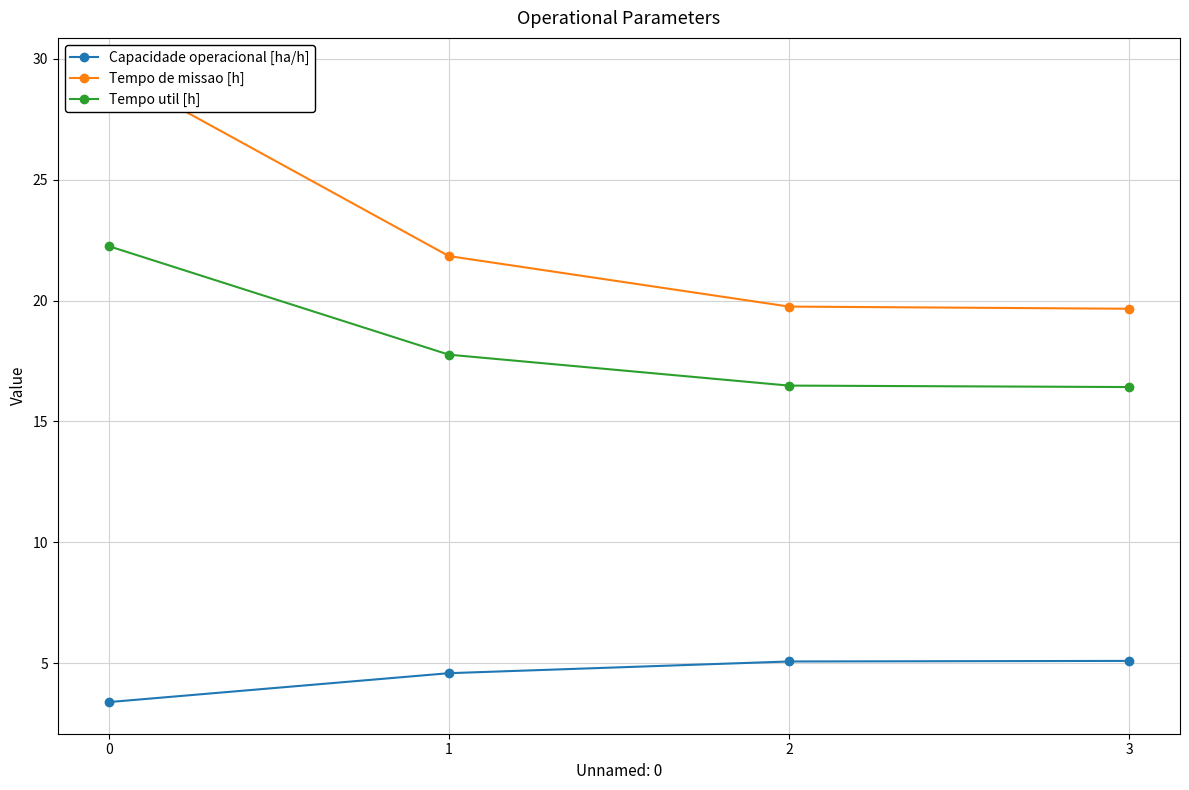

What is the difference between the Tempo de missao [h] values at 3 and 2?

0.1